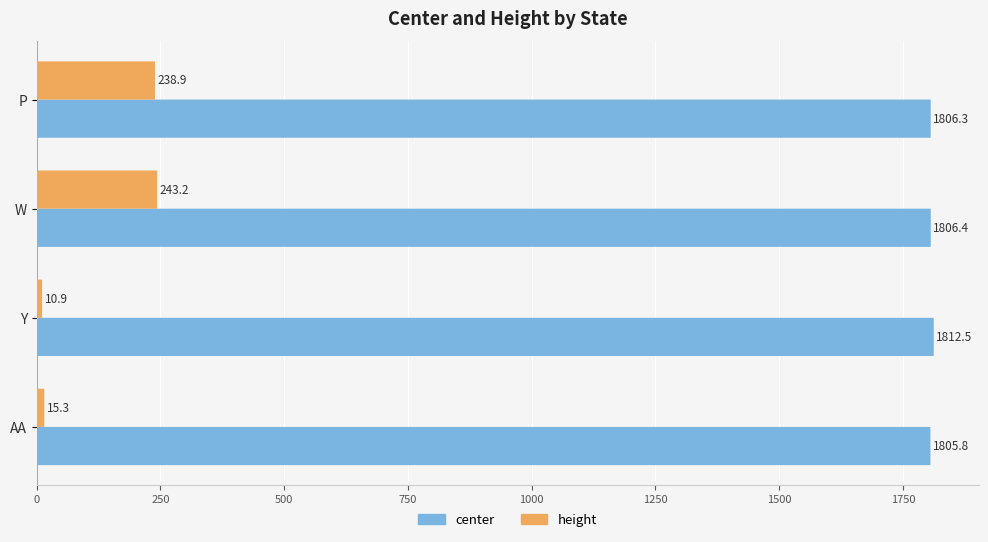

What is the lowest value of the center series?

1805.8